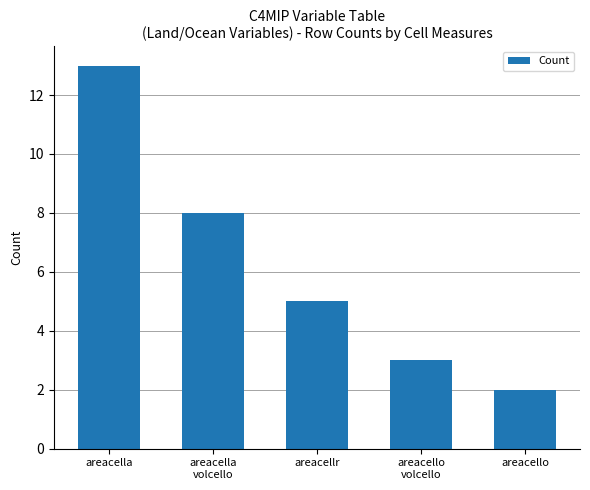

What is the greatest value displayed?

13